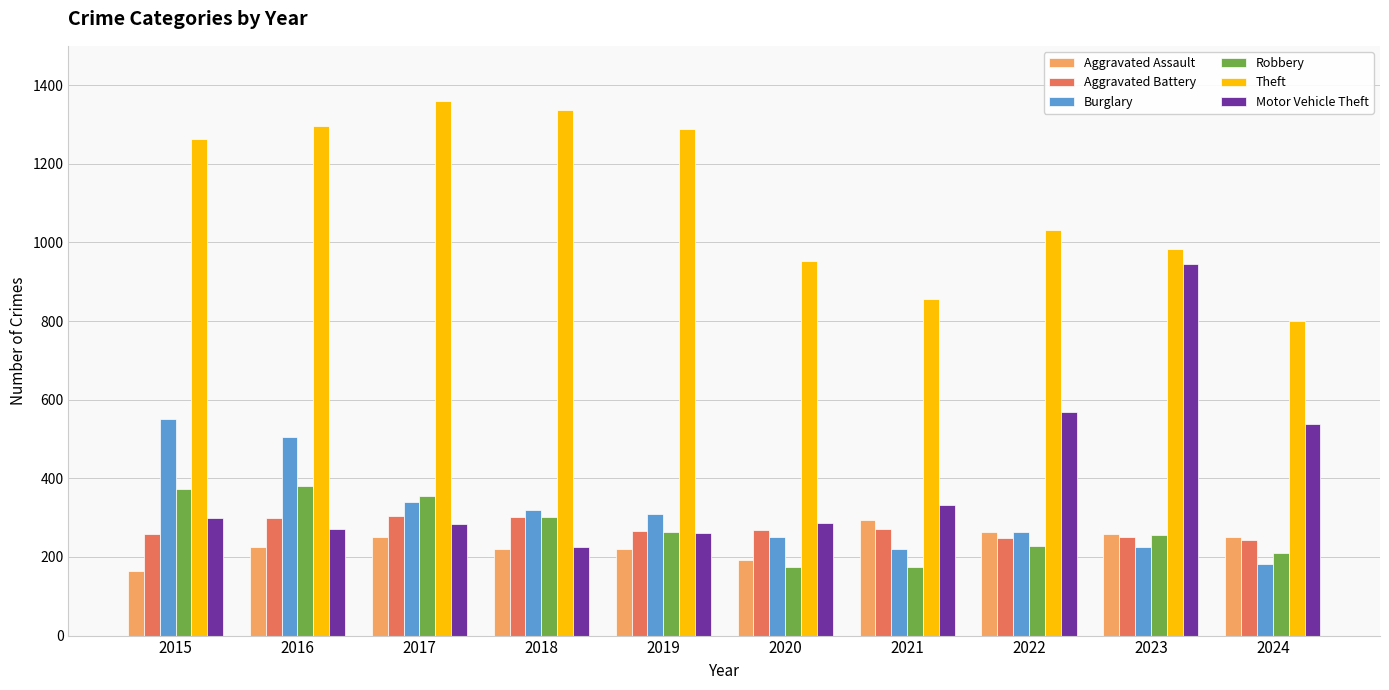

What is the value of the Burglary bar at the 6th from the left?

250